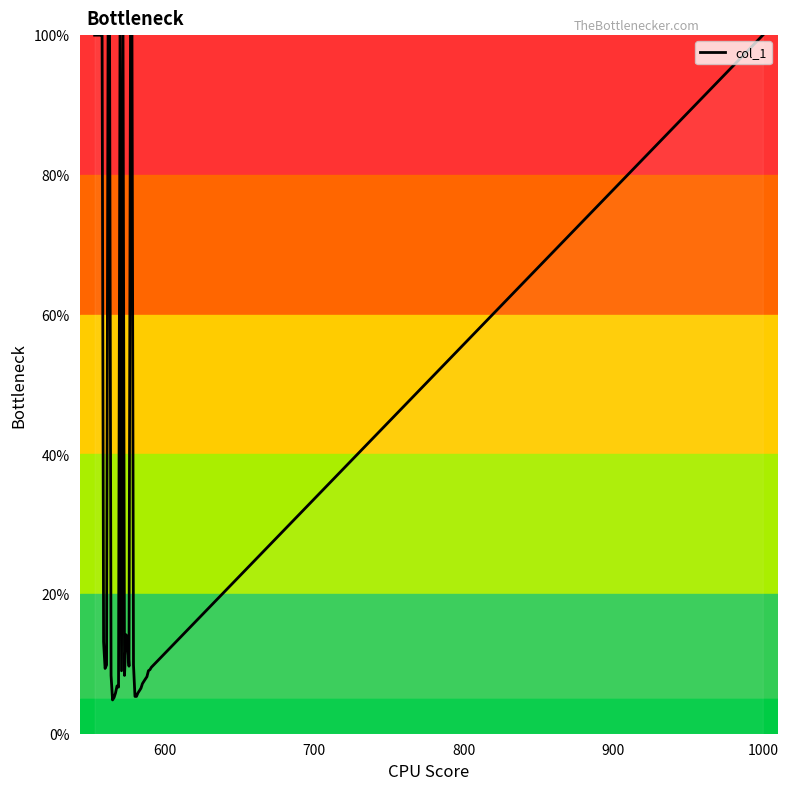

Count the number of data series in this chart.

1